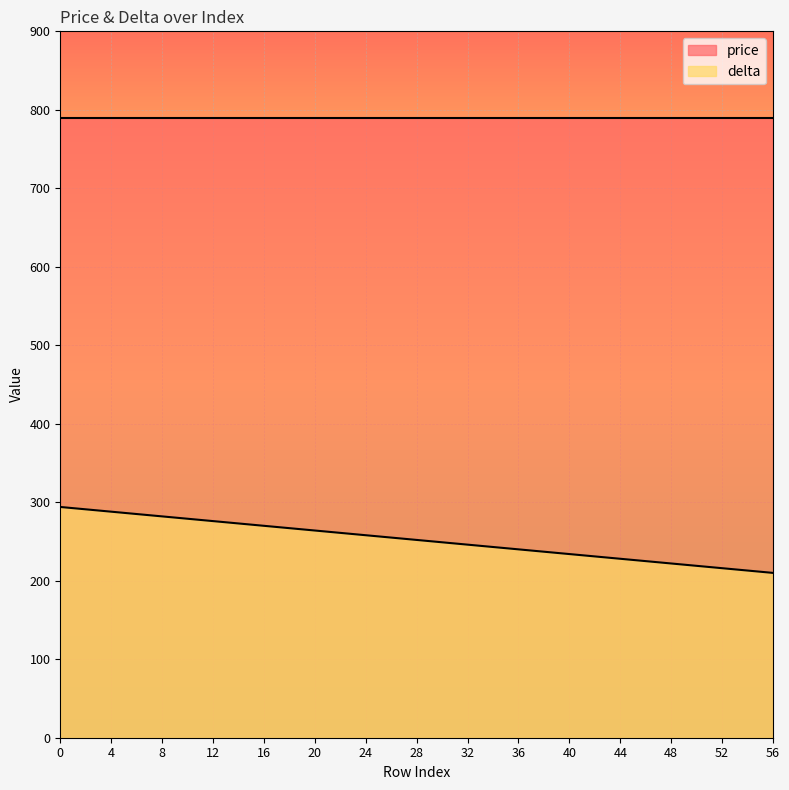

True or false: the data shows 210 at 56.

True